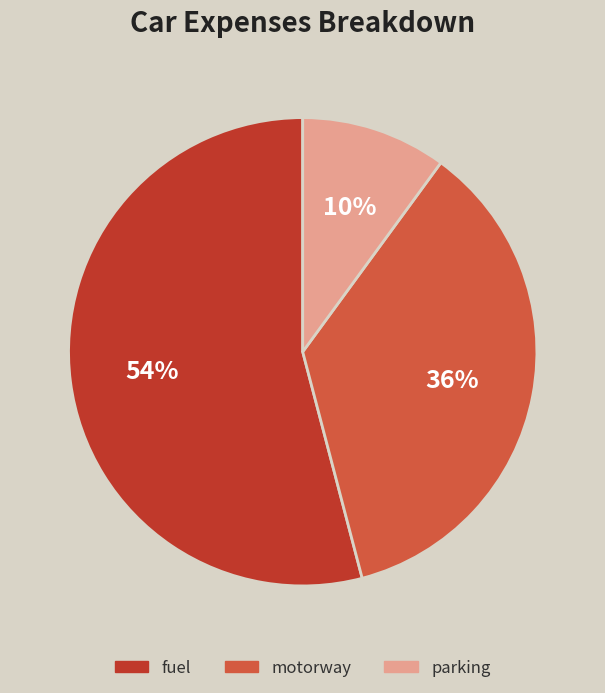

Count the number of slices in the pie.

3